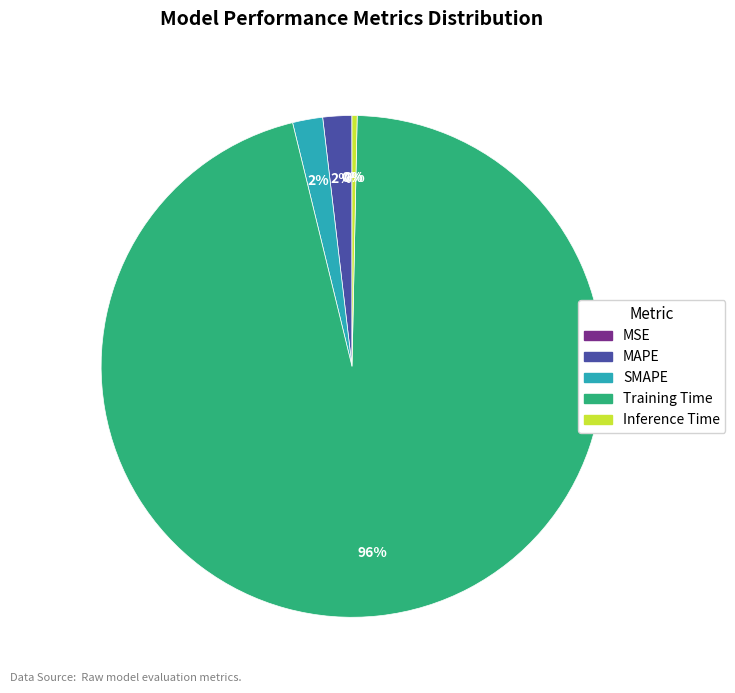

Do MAPE and Inference Time together represent more than half of the pie?

No